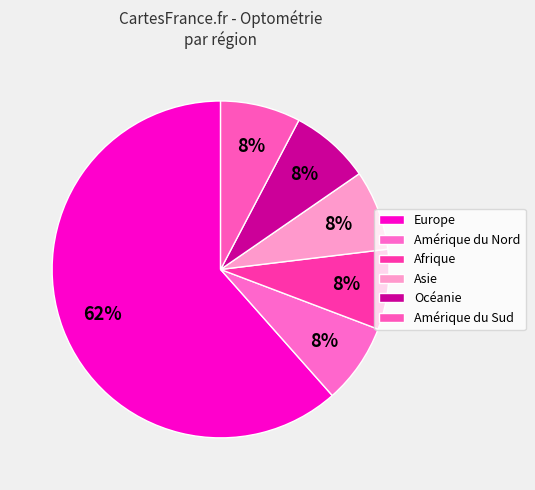

How many slices are in this pie chart?

6